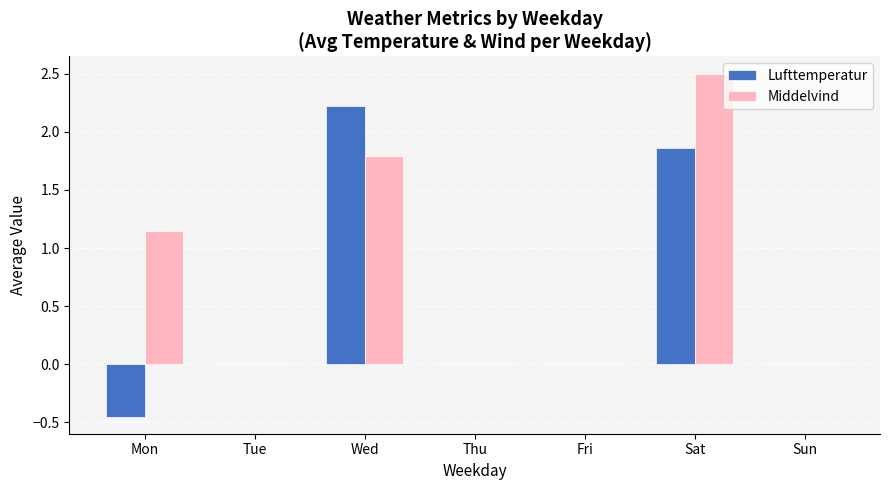

What are all the series names shown in the legend?

Lufttemperatur, Middelvind